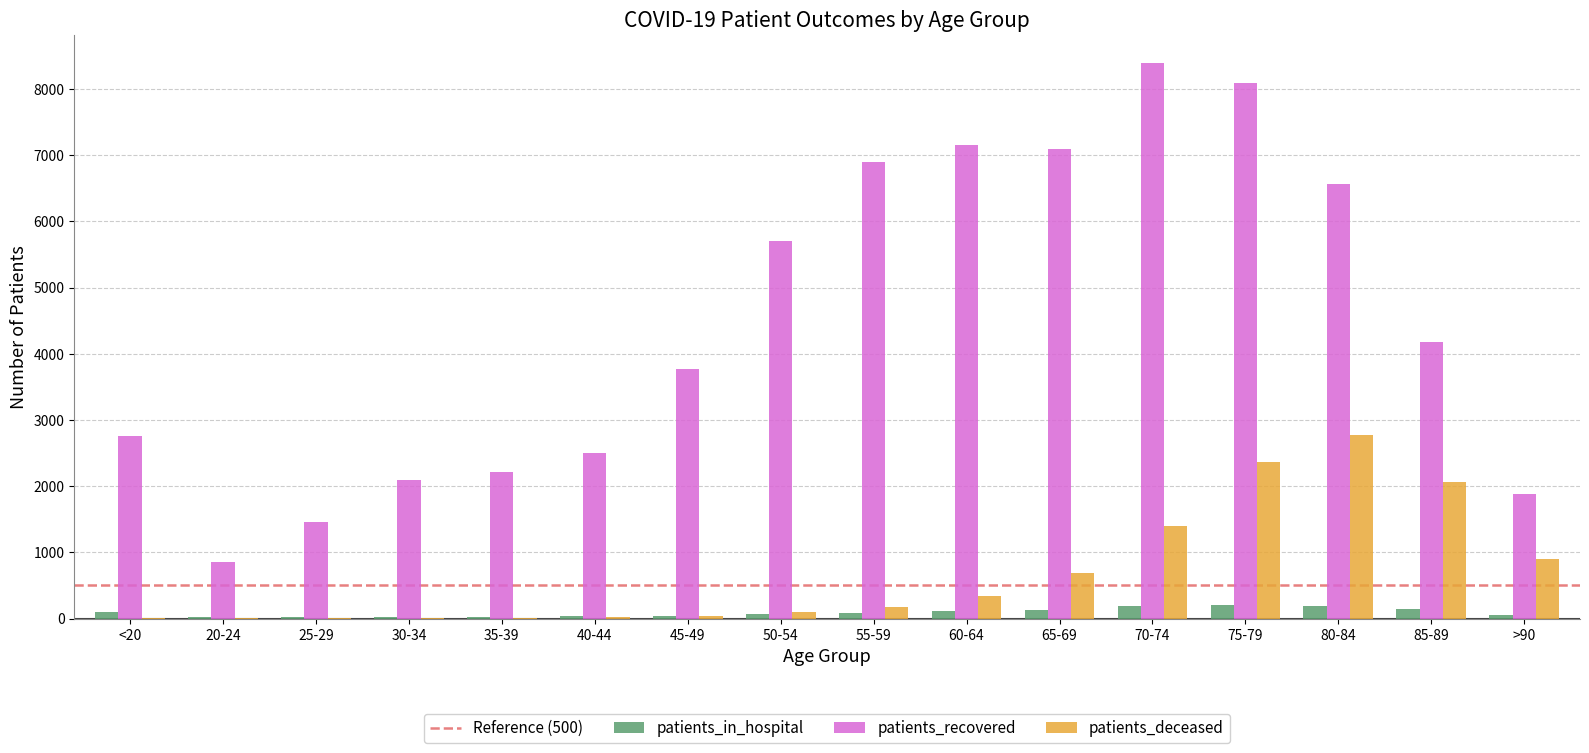

Which series changed the most between 70-74 and 85-89?

patients_recovered